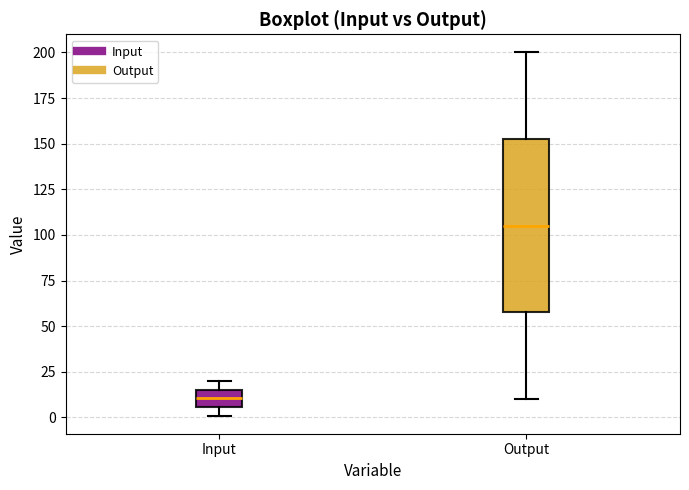

Which box's median line is the lowest?

Input